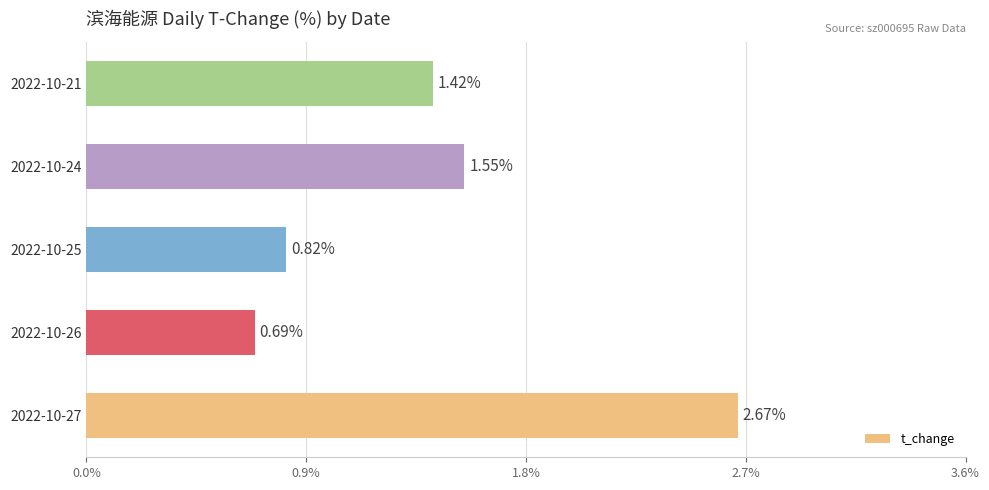

Are the bars grouped side by side (vs. stacked)?

No